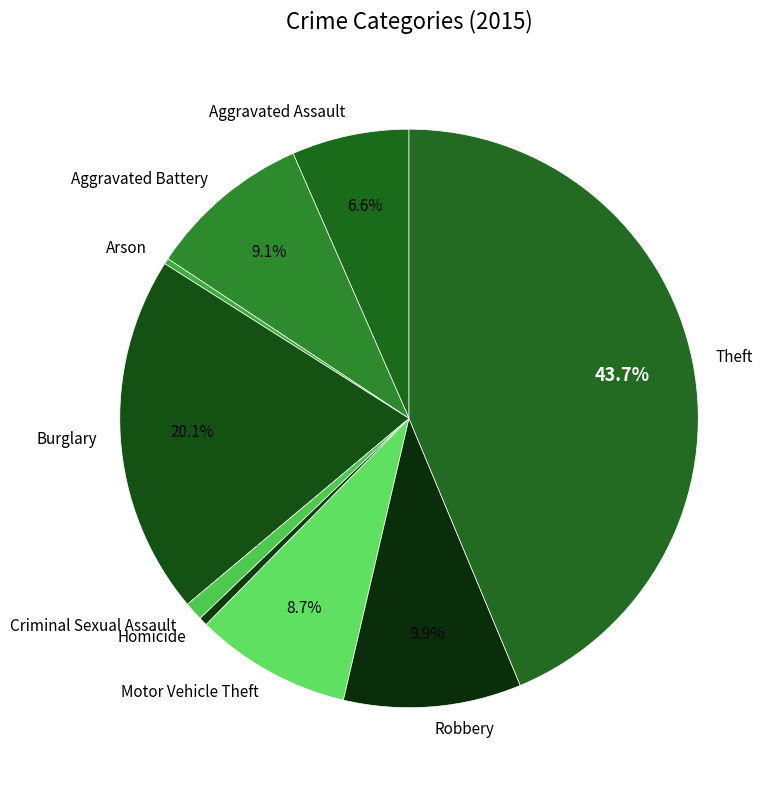

To the nearest percent, what is the combined percentage of Aggravated Assault and Theft?

50%